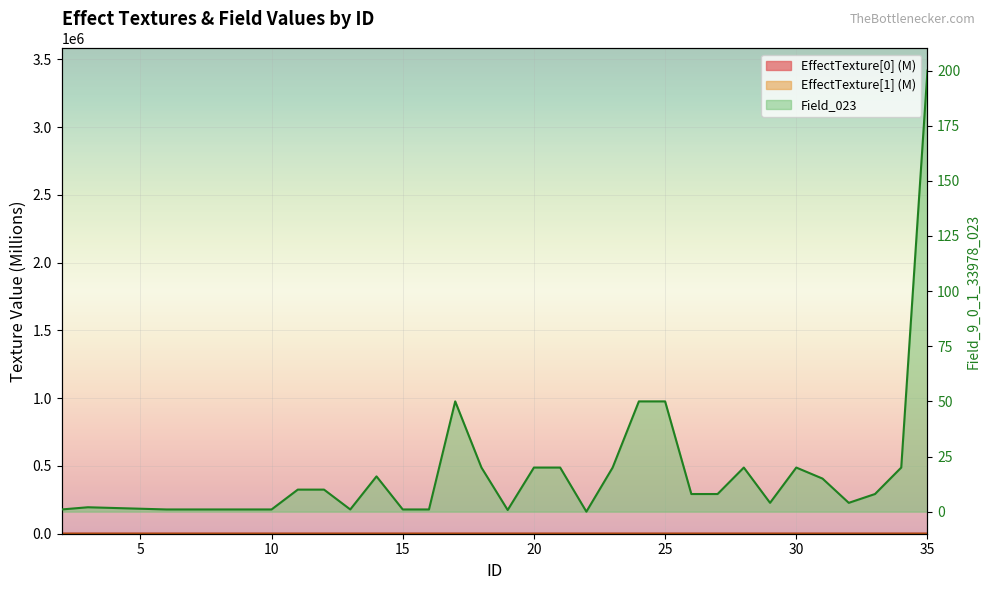

True or false: EffectTexture[1] has a value of 3.6 at 35.

True